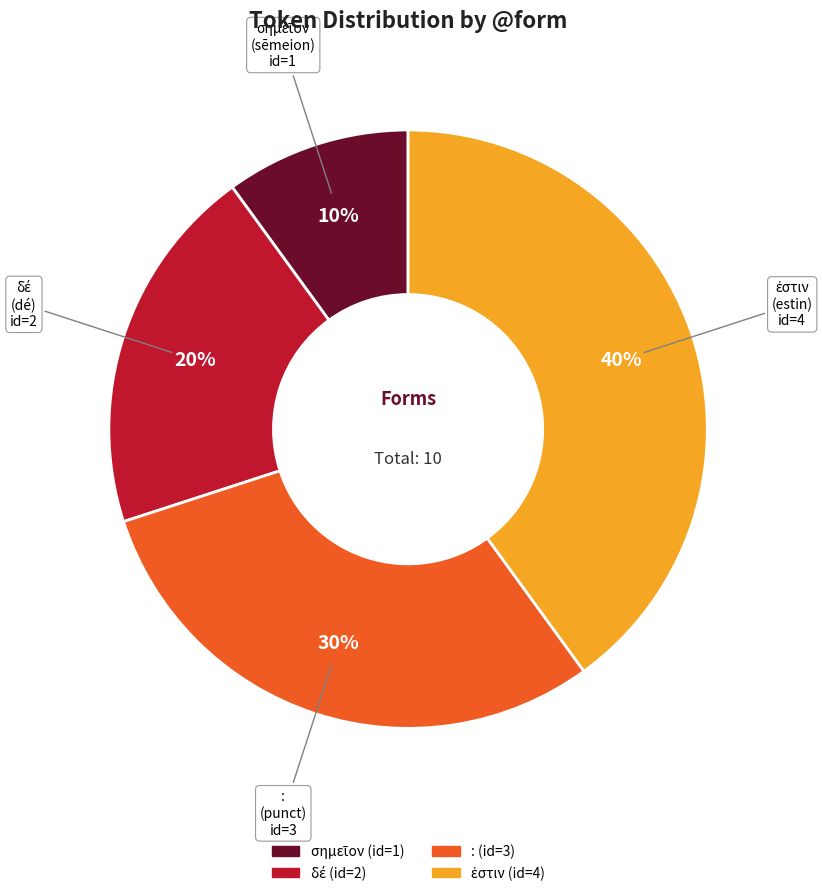

True or false: : accounts for 43% of the total.

False